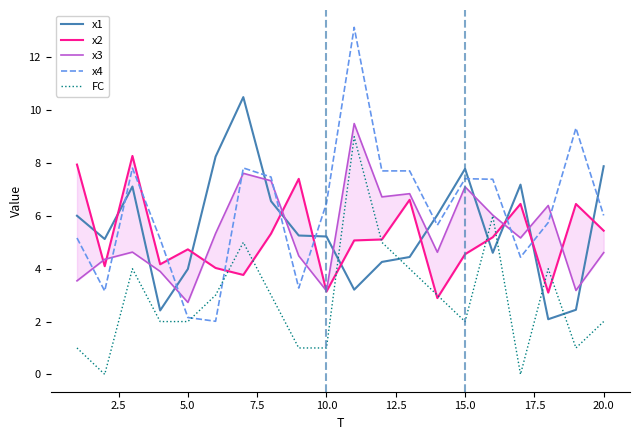

Is it true that x4 equals 9.6 at 20.0?

False